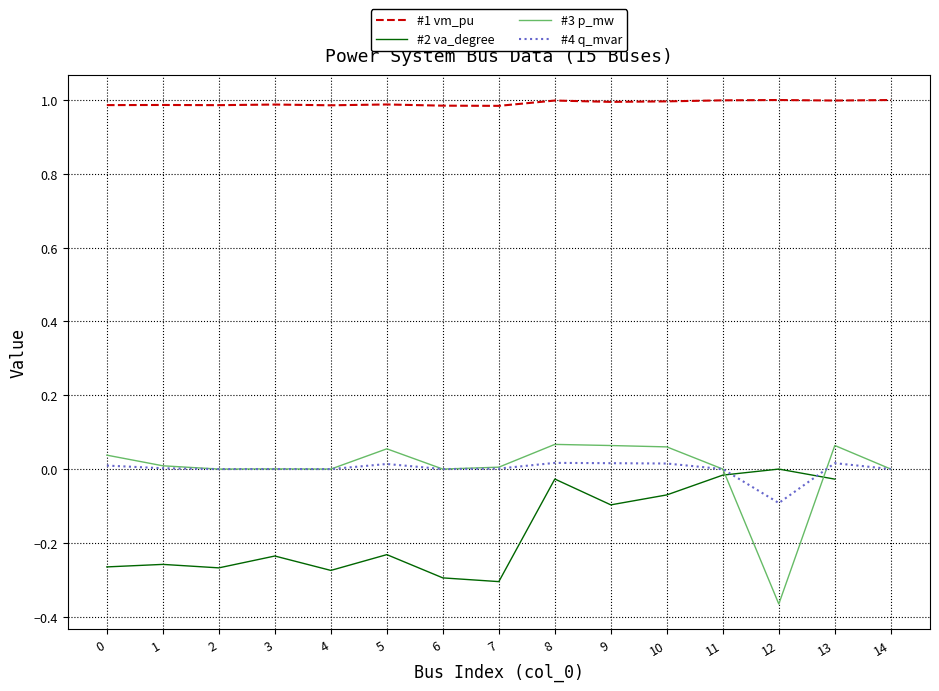

Which series has the widest spread of values?

#3 p_mw